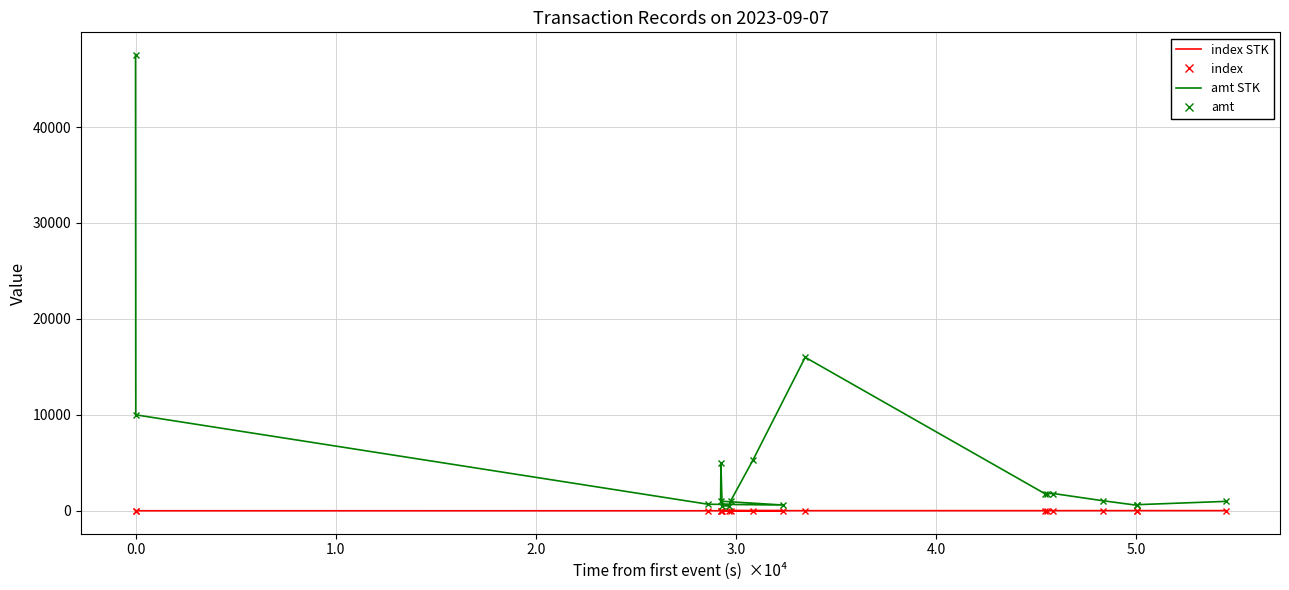

Which category has the lowest value in the index series?

-1.0